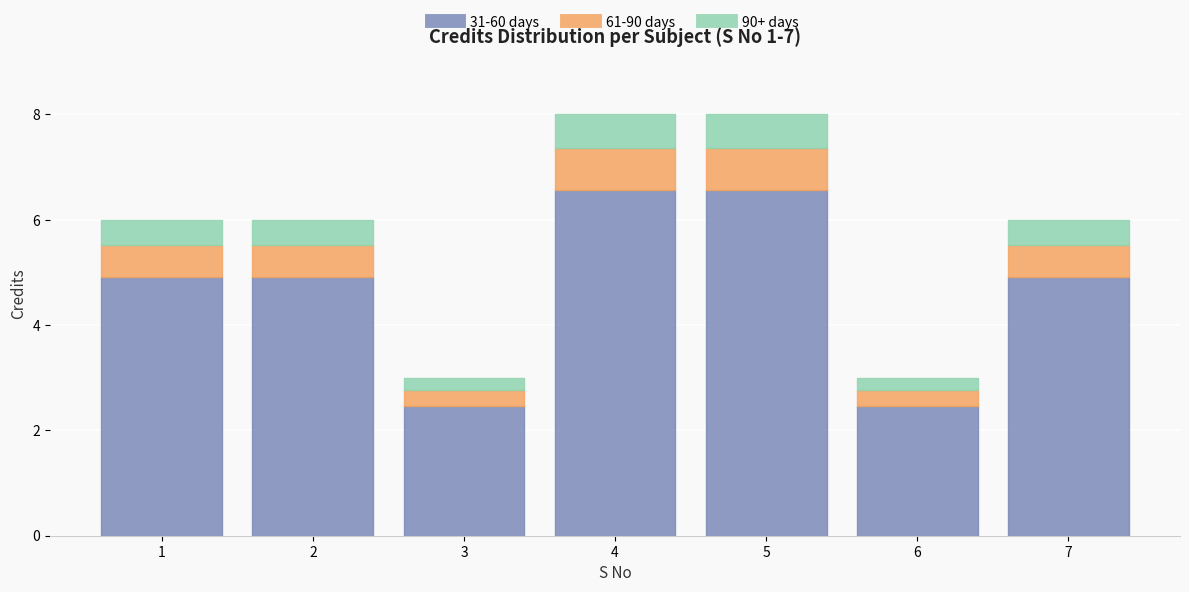

Between 1 and 6, which is larger?

1